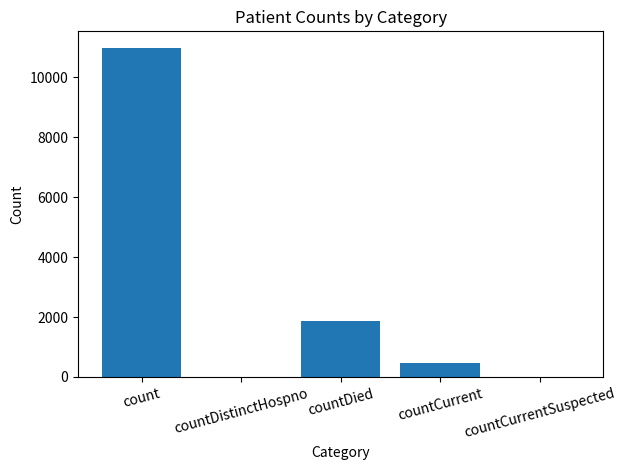

Is it true that the value at countDistinctHospno is 0?

True